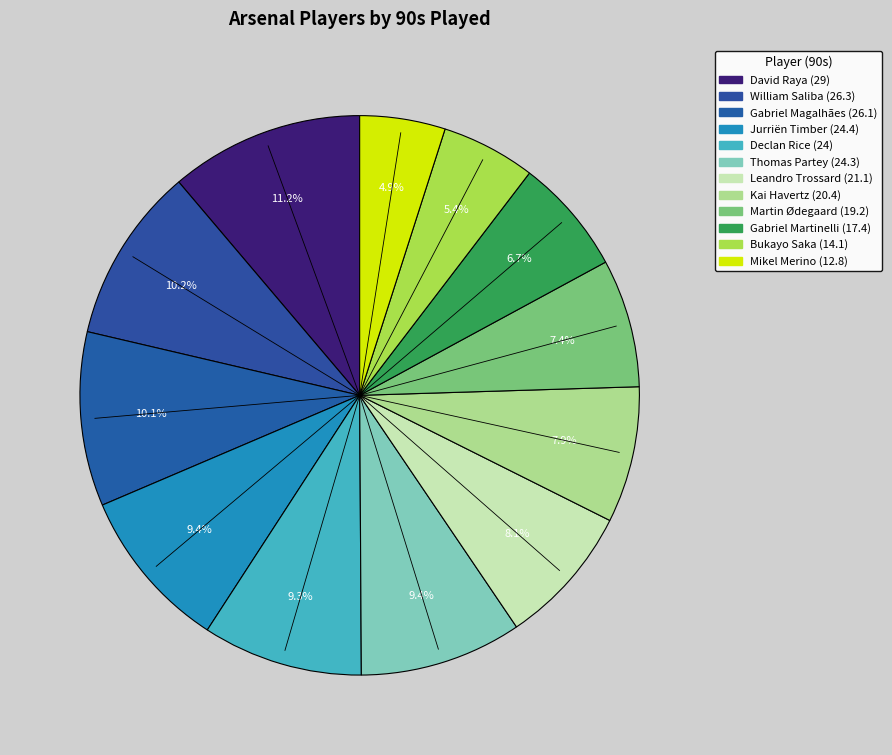

To the nearest percent, what portion does David Raya represent?

11%